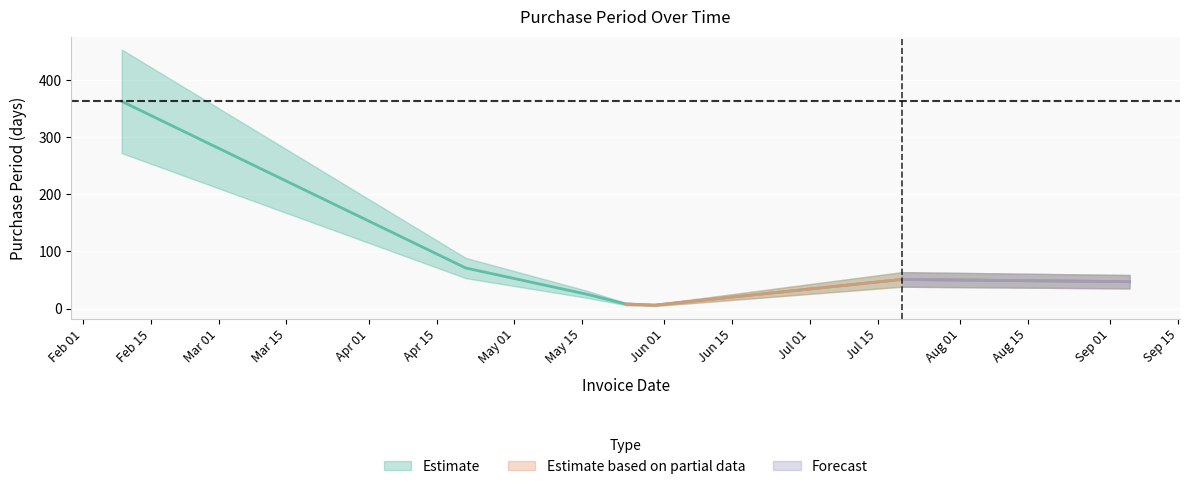

What is the difference between the maximum and second lowest values?

355